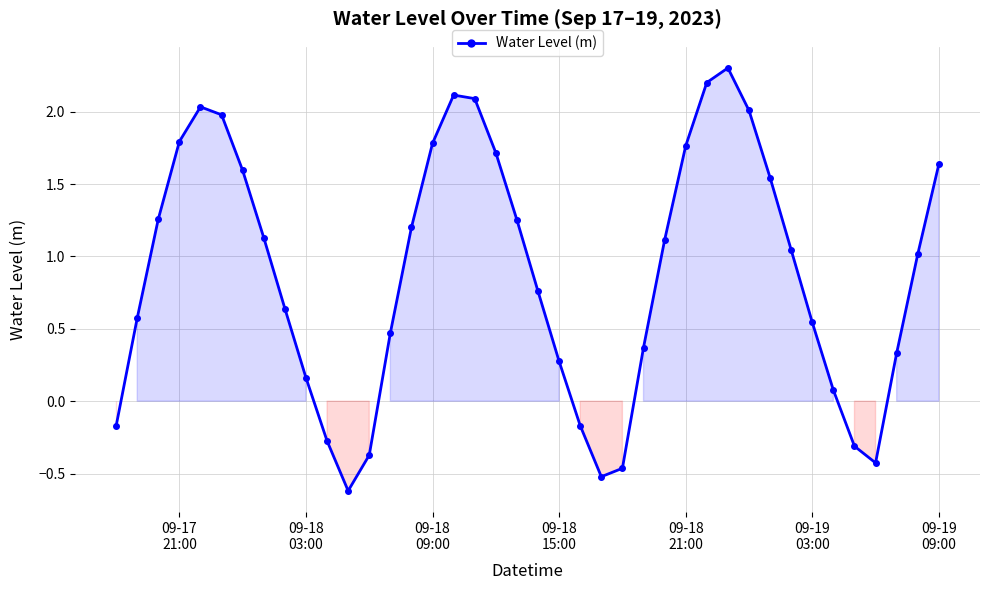

What is the value of the 18th point from the left?

2.1